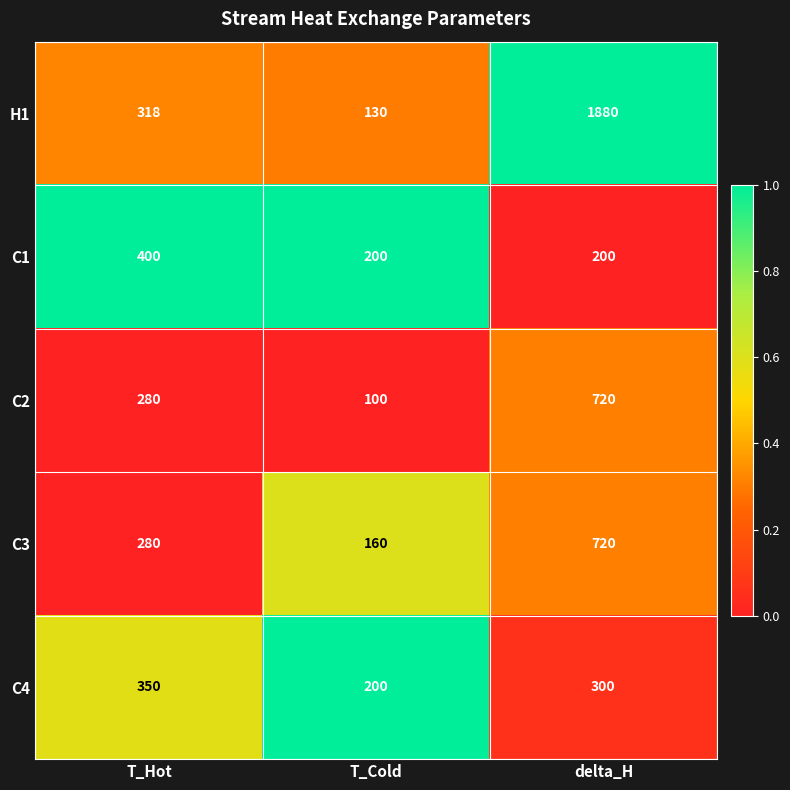

Reading left to right, list all the values displayed in this chart.

H1: 318	130	1880
C1: 400	200	200
C2: 280	100	720
C3: 280	160	720
C4: 350	200	300